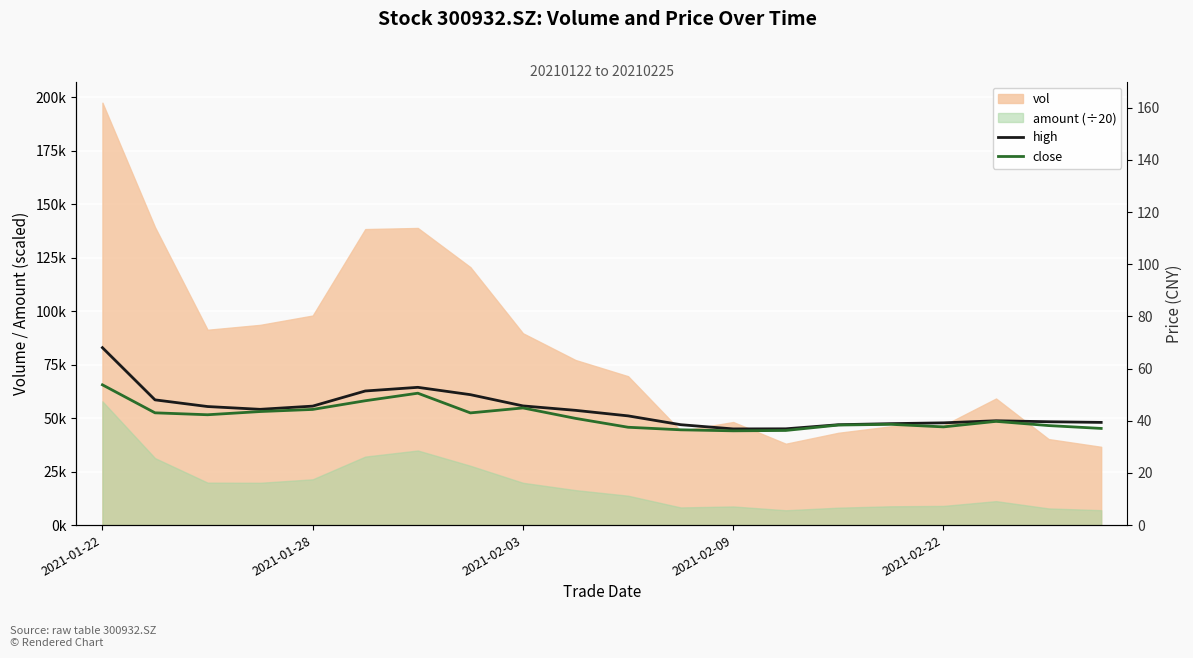

Is it true that close equals 43.0 at 7?

True